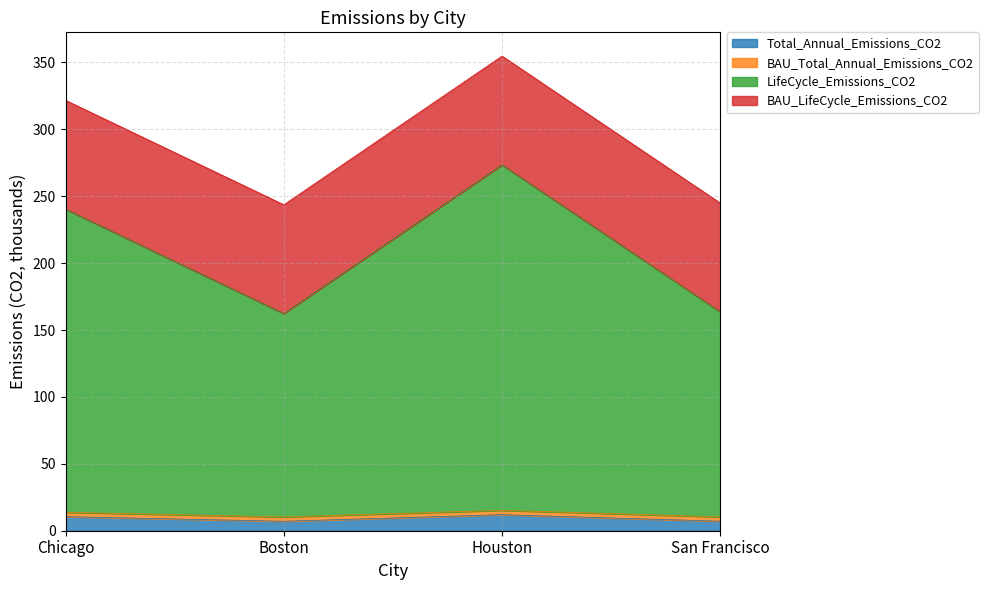

How many values in the Total_Annual_Emissions_CO2 series exceed 10?

2